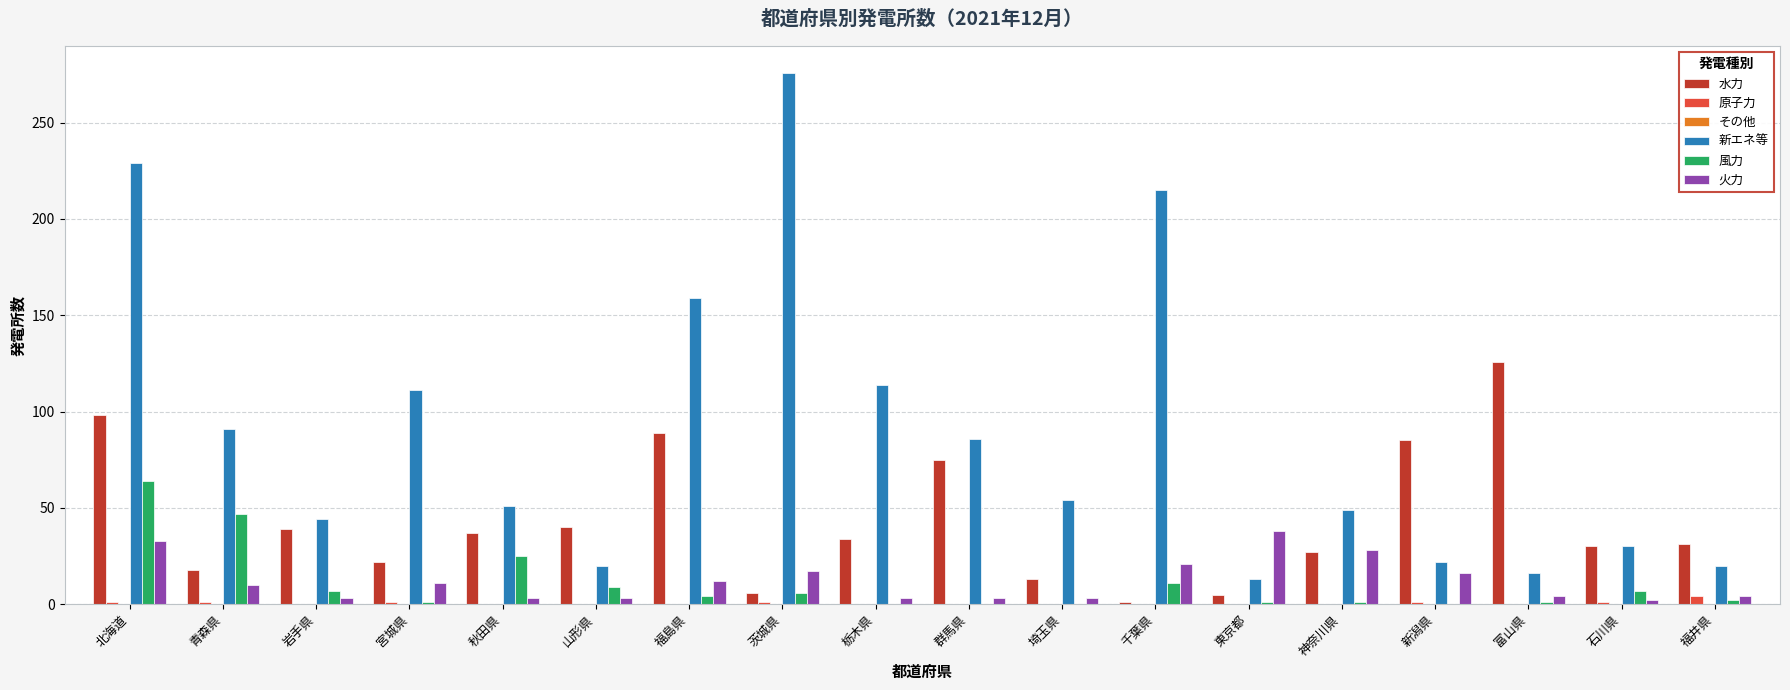

Between 山形県 and 群馬県, which series saw the biggest shift?

新エネ等